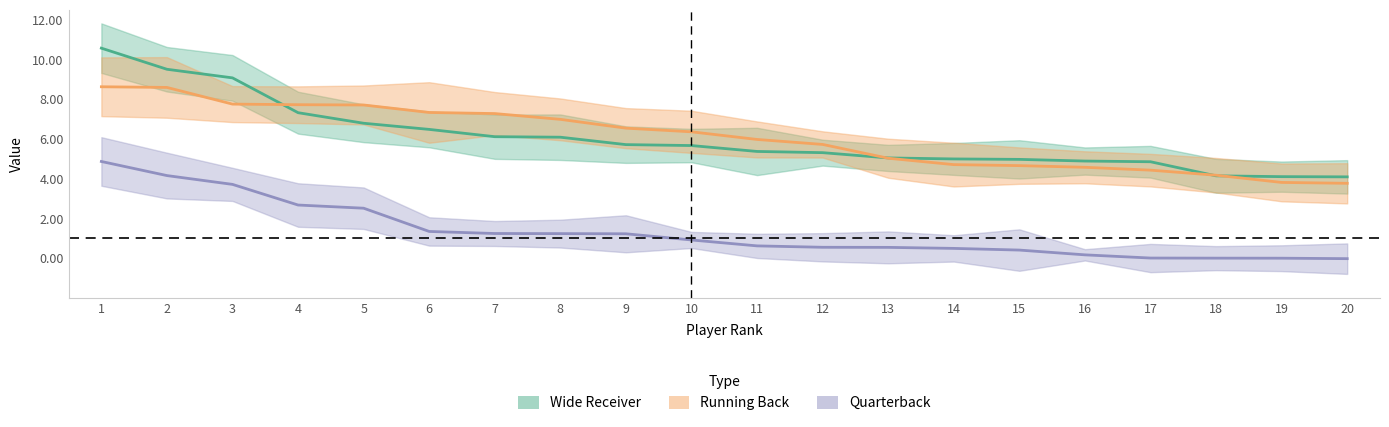

Reading right to left, transcribe all the data shown in this chart.

QB_VAL: -0.0	-0.0	-0.0	0.0	0.2	0.4	0.5	0.5	0.5	0.6	0.9	1.2	1.2	1.2	1.3	2.5	2.7	3.7	4.2	4.9
RB_VAL: 3.8	3.8	4.2	4.4	4.6	4.7	4.7	5.0	5.7	6.0	6.4	6.5	7.0	7.3	7.3	7.7	7.7	7.8	8.6	8.6
WR_VAL: 4.1	4.1	4.1	4.9	4.9	5.0	5.0	5.0	5.3	5.4	5.7	5.7	6.1	6.1	6.5	6.8	7.3	9.1	9.5	10.6